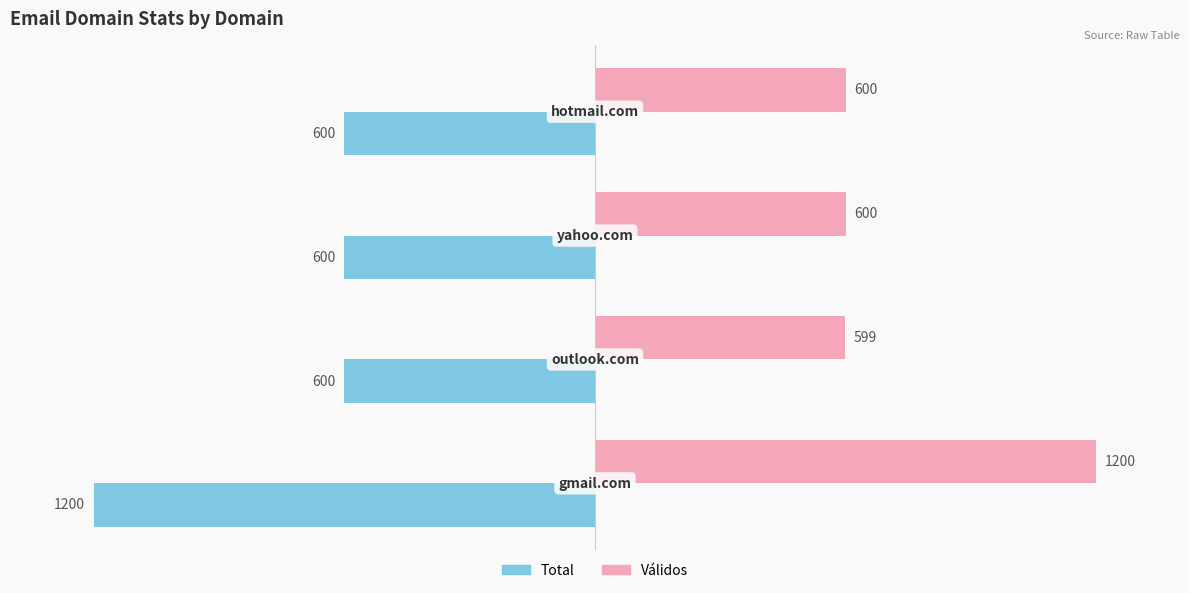

Which series has the largest total across all categories?

Válidos